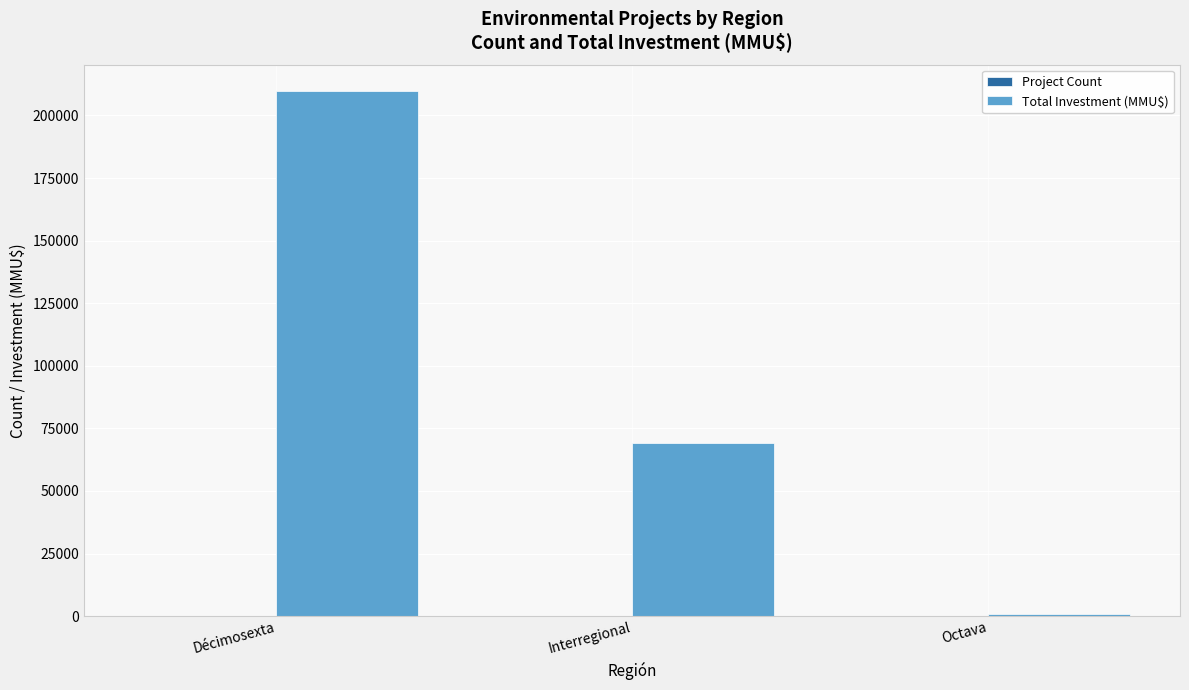

Which series has the largest total across all categories?

Total Investment (MMU$)